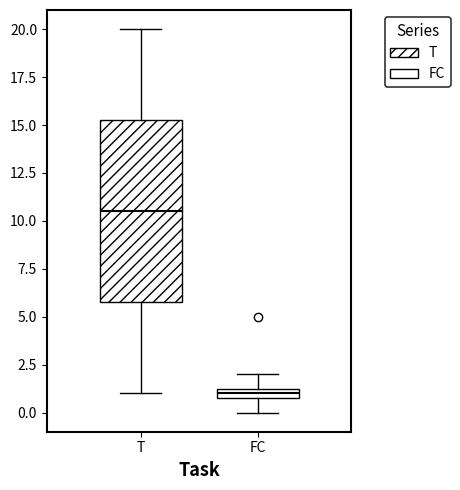

Comparing the boxes themselves (not the whiskers), which one is the tallest?

T